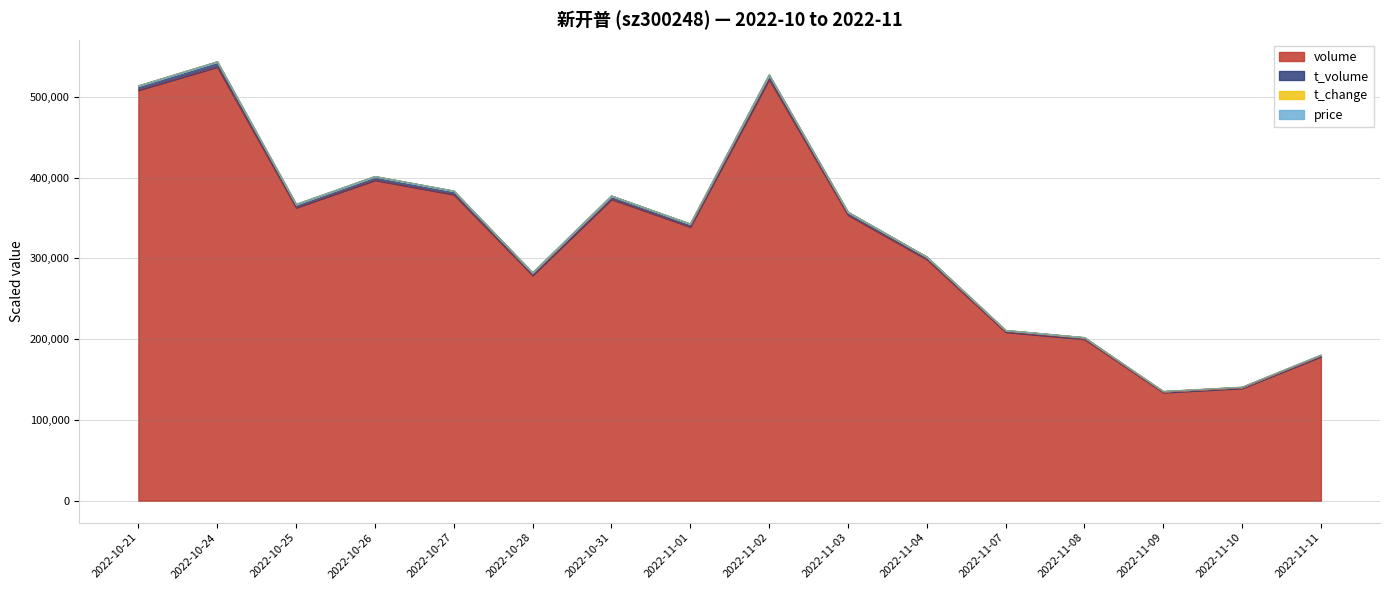

At which label does t_volume reach its minimum?

2022-11-09